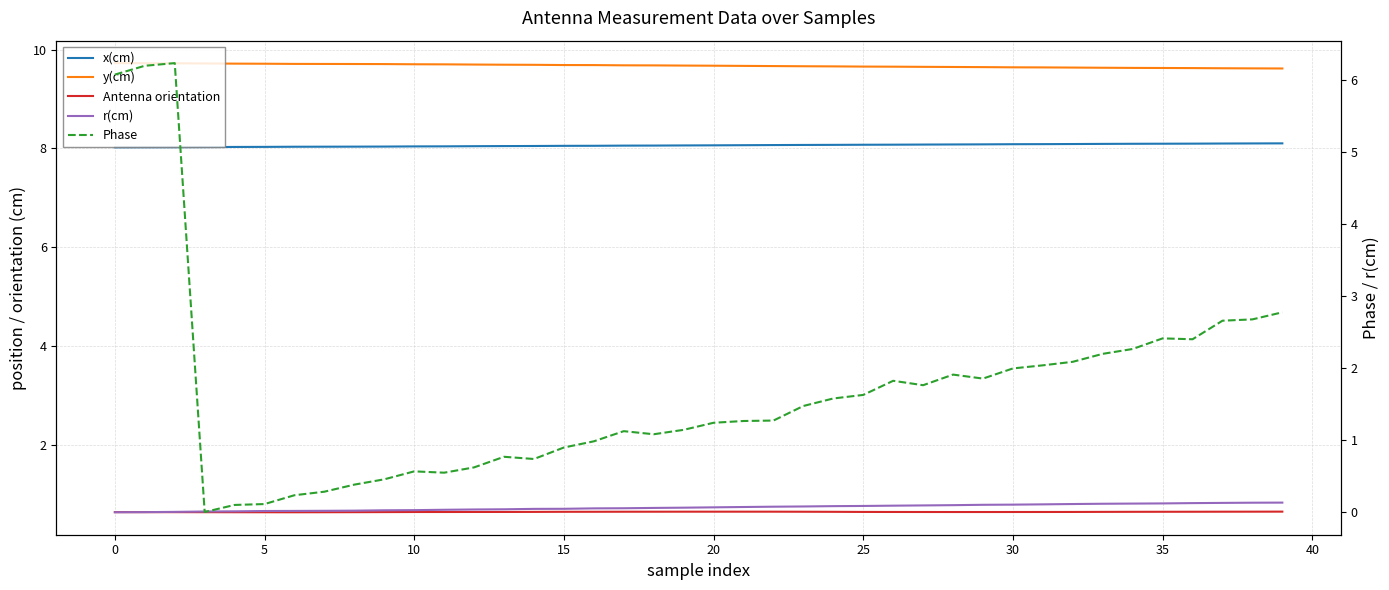

What is the average value of the Phase series?

1.7